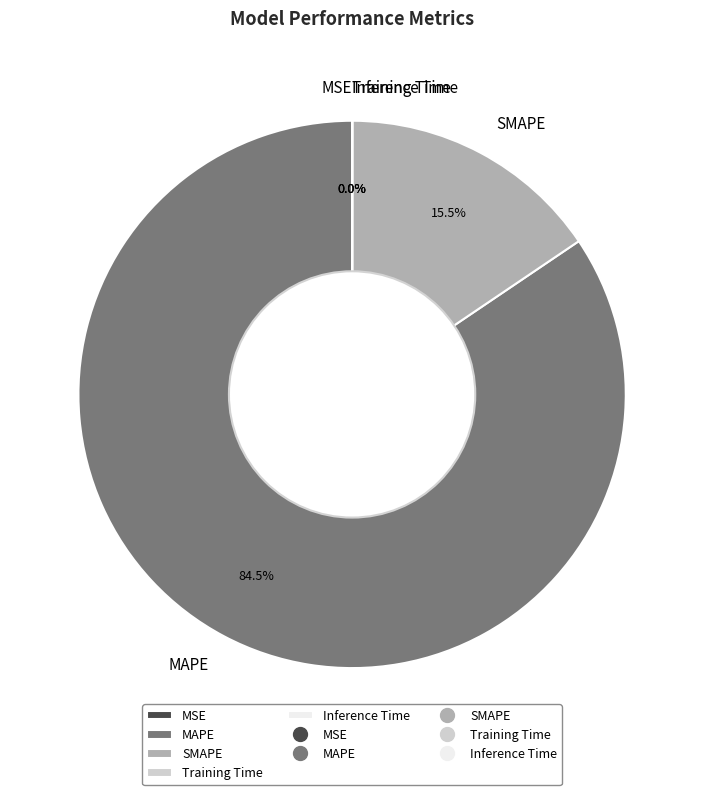

Is there any slice that represents more than half of the pie?

Yes